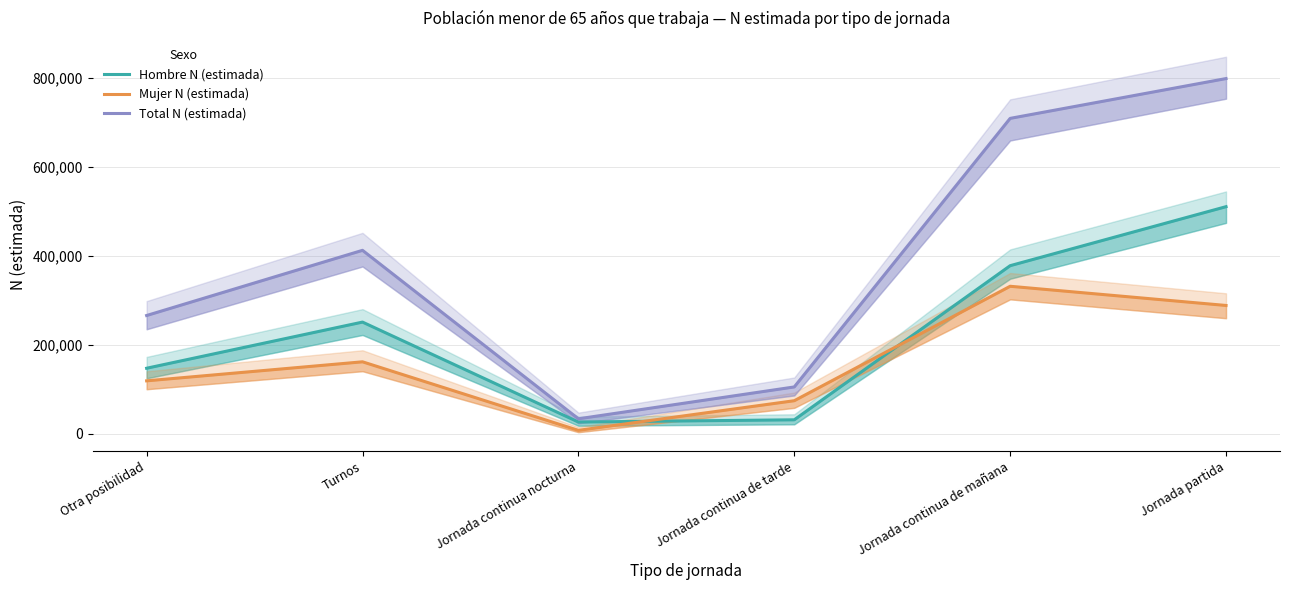

At how many categories does at least one series exceed 619407?

2